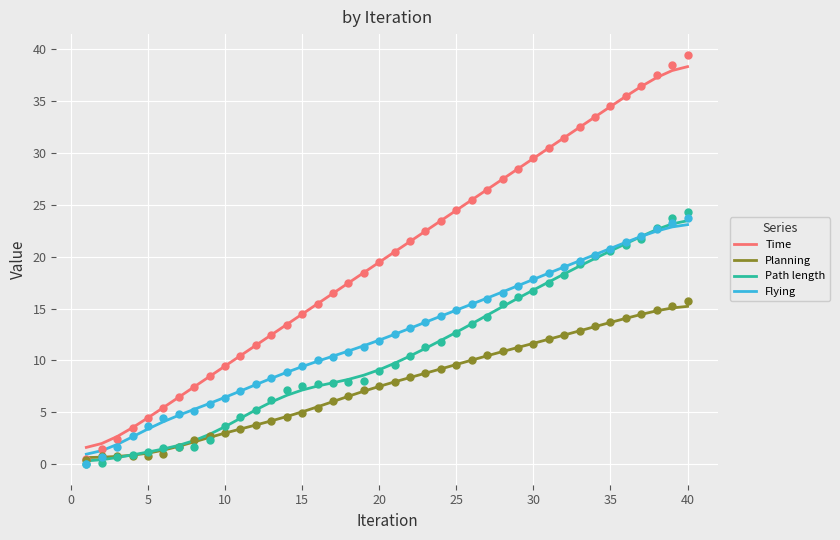

Which series reaches the maximum Y coordinate?

Time